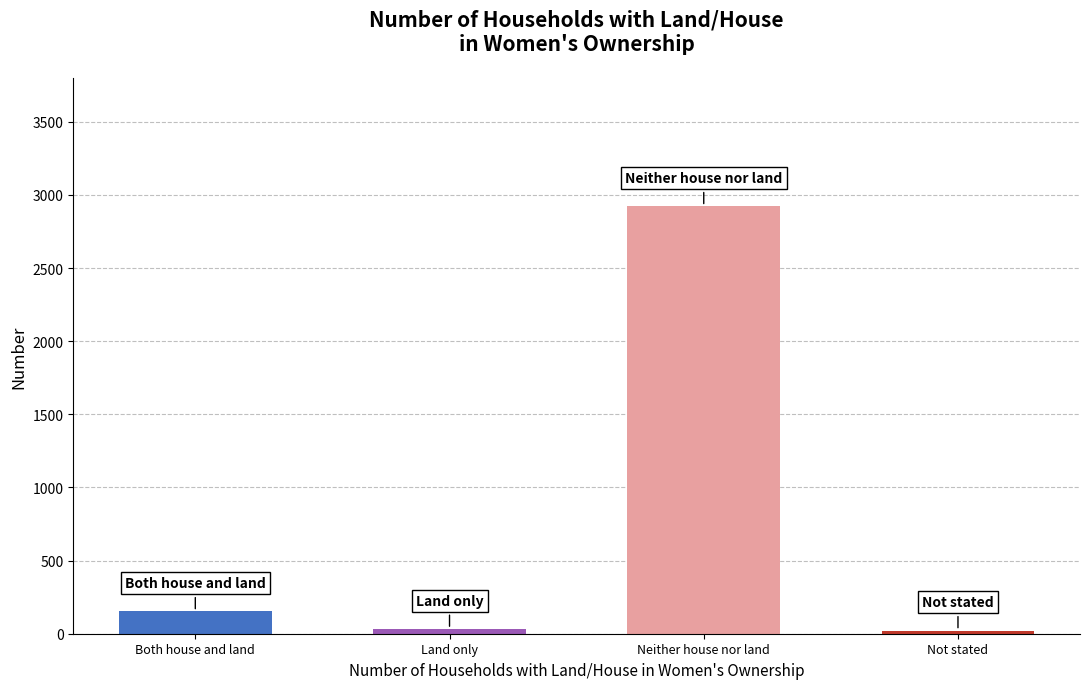

What is the change in value from Land only to Not stated?

-10